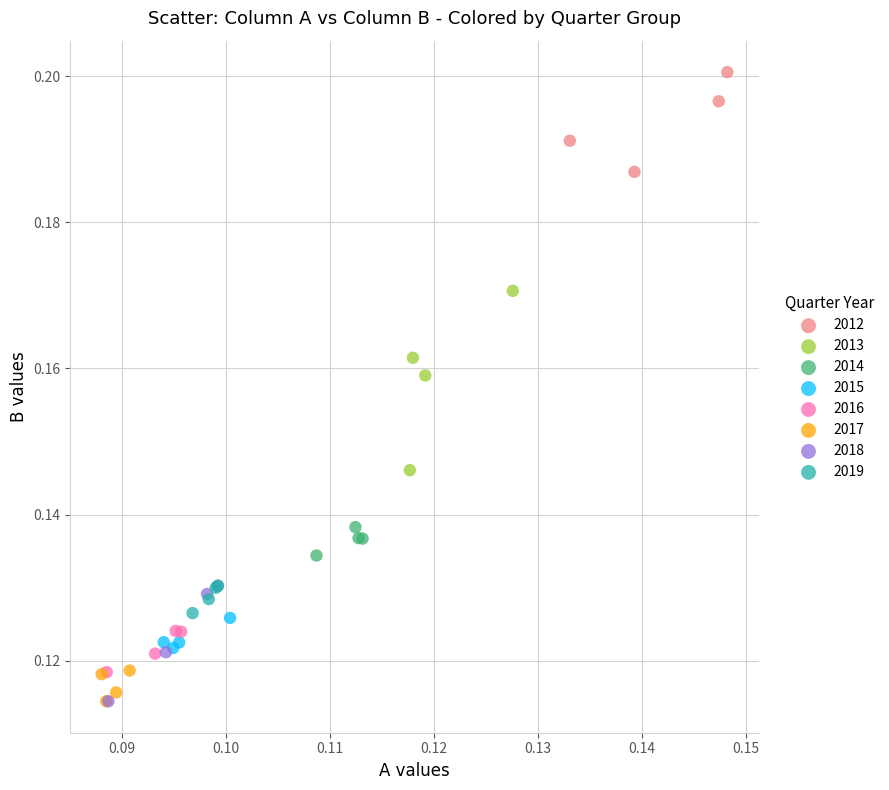

Which series has the widest spread of Y values?

2013